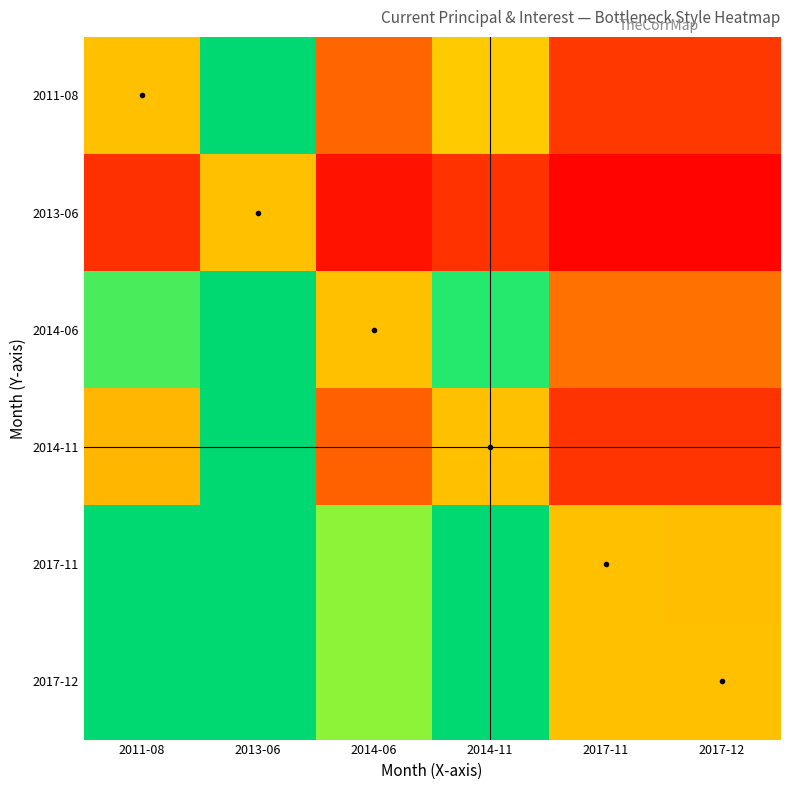

What is the maximum value shown in the chart?

8.3